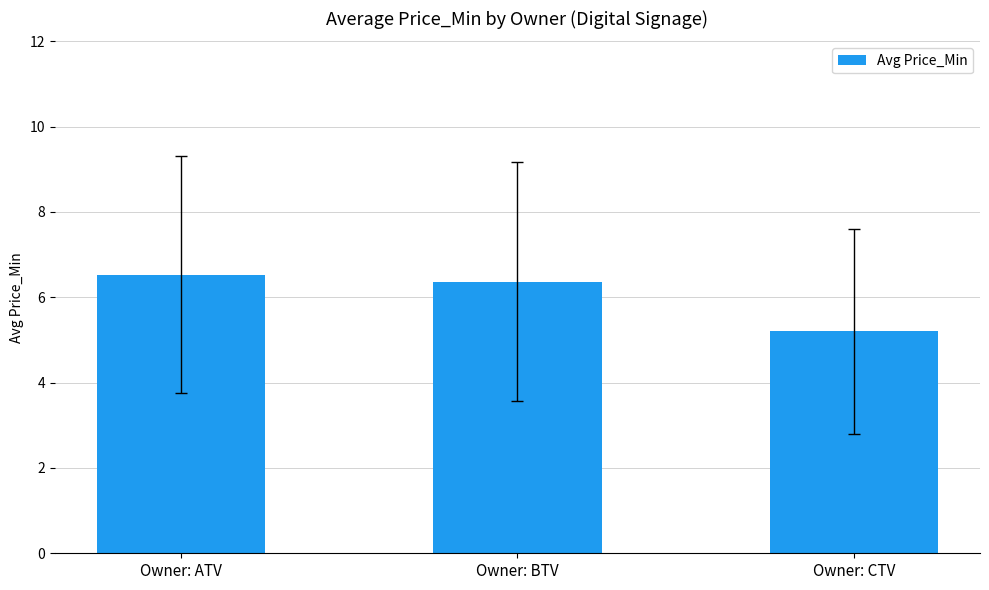

What is the change in value from Owner: BTV to Owner: CTV?

-1.2